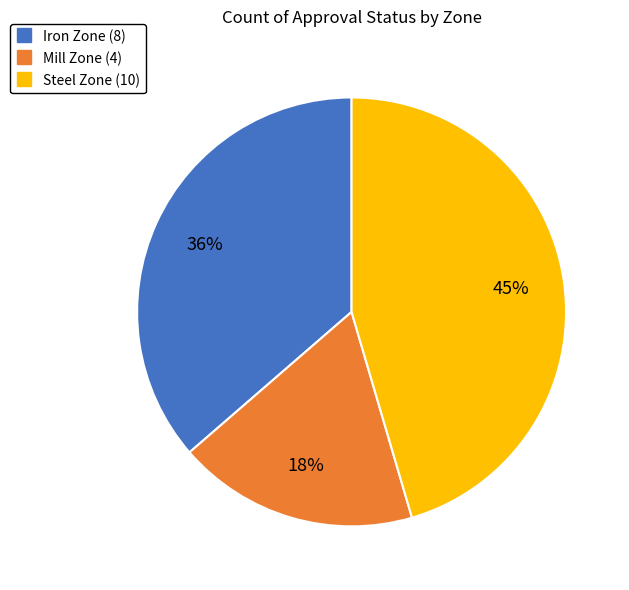

To the nearest percent, what portion does Steel Zone represent?

45%